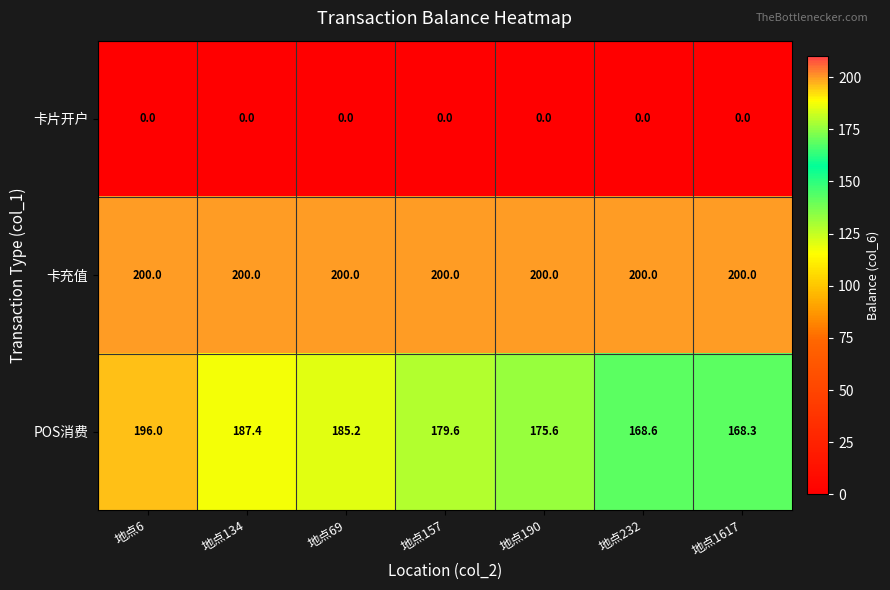

What is the average value of the 卡充值 series?

200.0